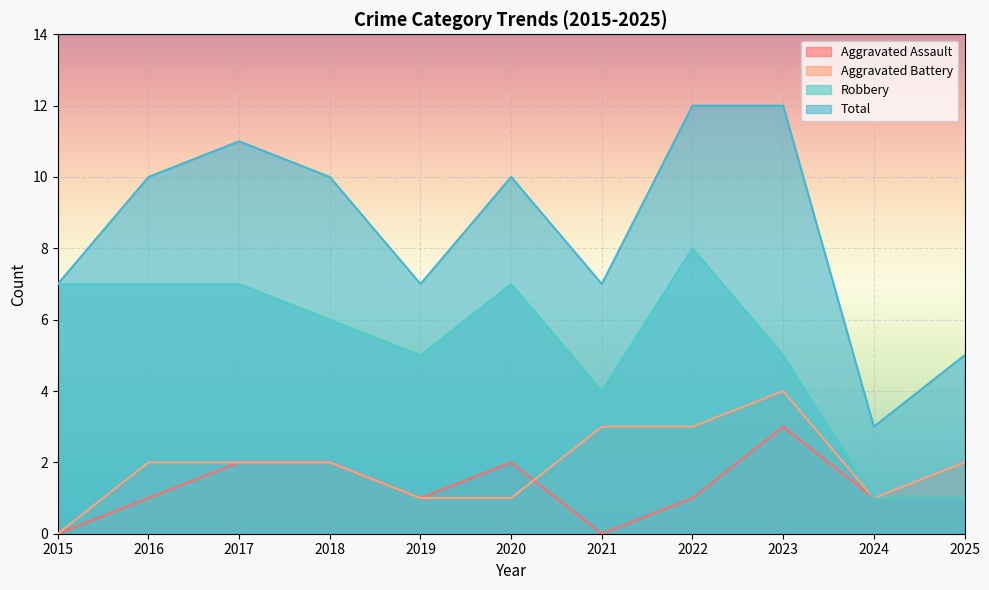

List the series in order of their peak value, highest first.

Total, Robbery, Aggravated Battery, Aggravated Assault